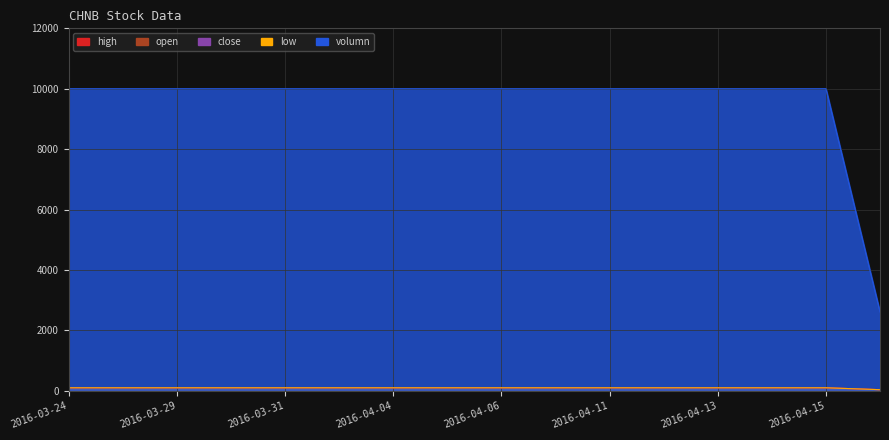

Count the number of categories in the chart.

16